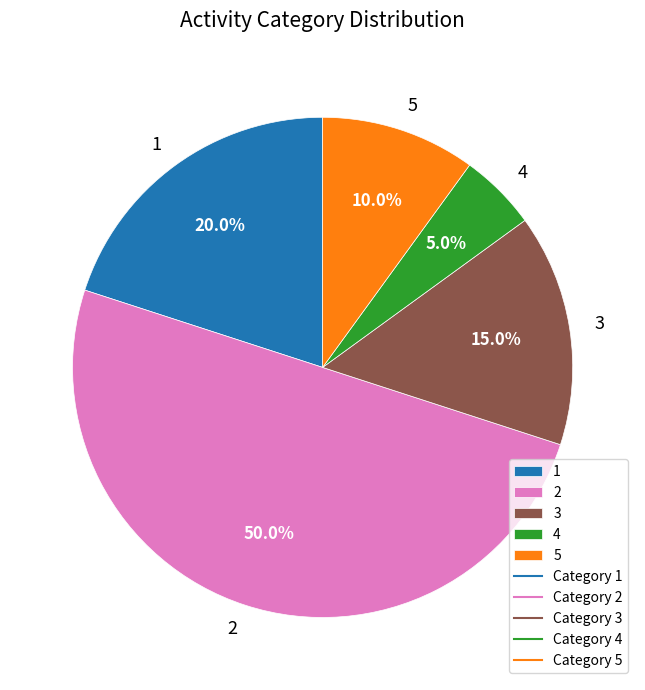

Rank the categories by value from lowest to highest.

4, 5, 3, 1, 2